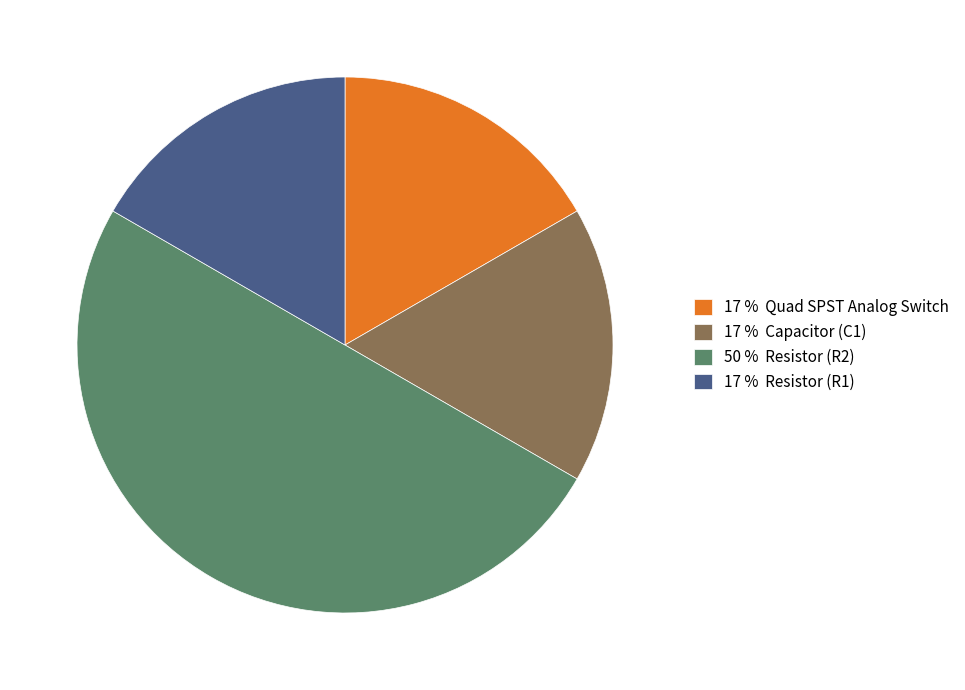

Does 17 % Capacitor (C1) account for over 50% of the chart?

No